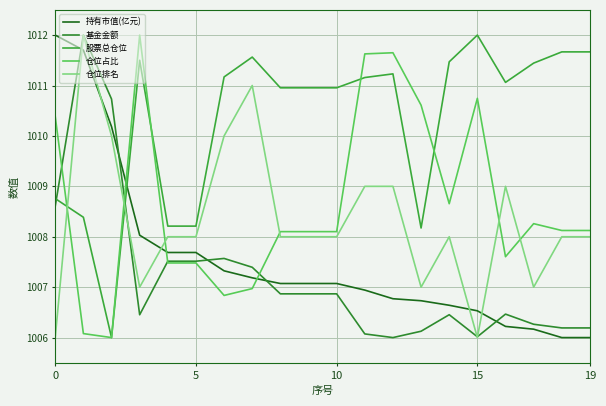

Reading left to right, transcribe all the data shown in this chart.

持有市值(亿元): 1012.0	1011.7	1010.2	1008.0	1007.7	1007.7	1007.3	1007.2	1007.1	1007.1	1007.1	1006.9	1006.8	1006.7	1006.6	1006.5	1006.2	1006.2	1006.0	1006.0
基金金额: 1008.6	1012.0	1010.7	1006.5	1007.5	1007.5	1007.6	1007.4	1006.9	1006.9	1006.9	1006.1	1006.0	1006.1	1006.5	1006.0	1006.5	1006.3	1006.2	1006.2
股票总仓位: 1008.8	1008.4	1006.0	1011.5	1008.2	1008.2	1011.2	1011.6	1011.0	1011.0	1011.0	1011.2	1011.2	1008.2	1011.5	1012.0	1011.1	1011.4	1011.7	1011.7
仓位占比: 1010.4	1006.1	1006.0	1012.0	1007.5	1007.5	1006.8	1007.0	1008.1	1008.1	1008.1	1011.6	1011.6	1010.6	1008.7	1010.7	1007.6	1008.3	1008.1	1008.1
仓位排名: 1006.0	1012.0	1010.0	1007.0	1008.0	1008.0	1010.0	1011.0	1008.0	1008.0	1008.0	1009.0	1009.0	1007.0	1008.0	1006.0	1009.0	1007.0	1008.0	1008.0